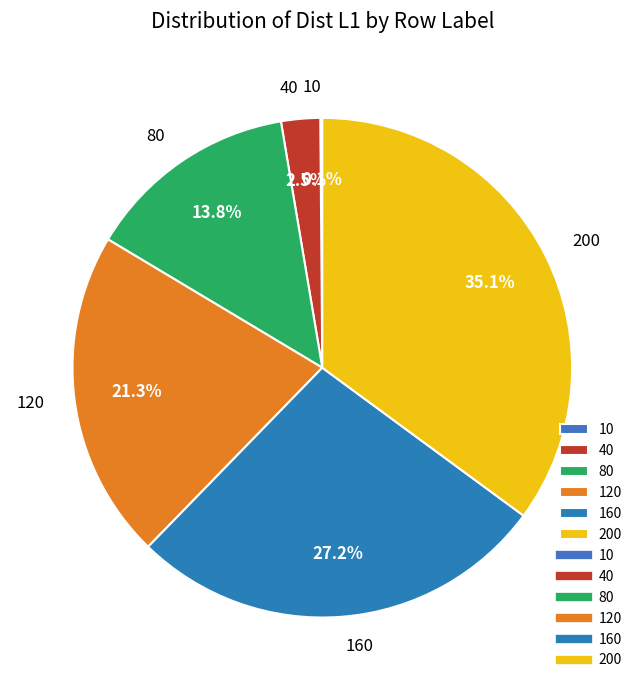

True or false: 120 accounts for 28% of the total.

False